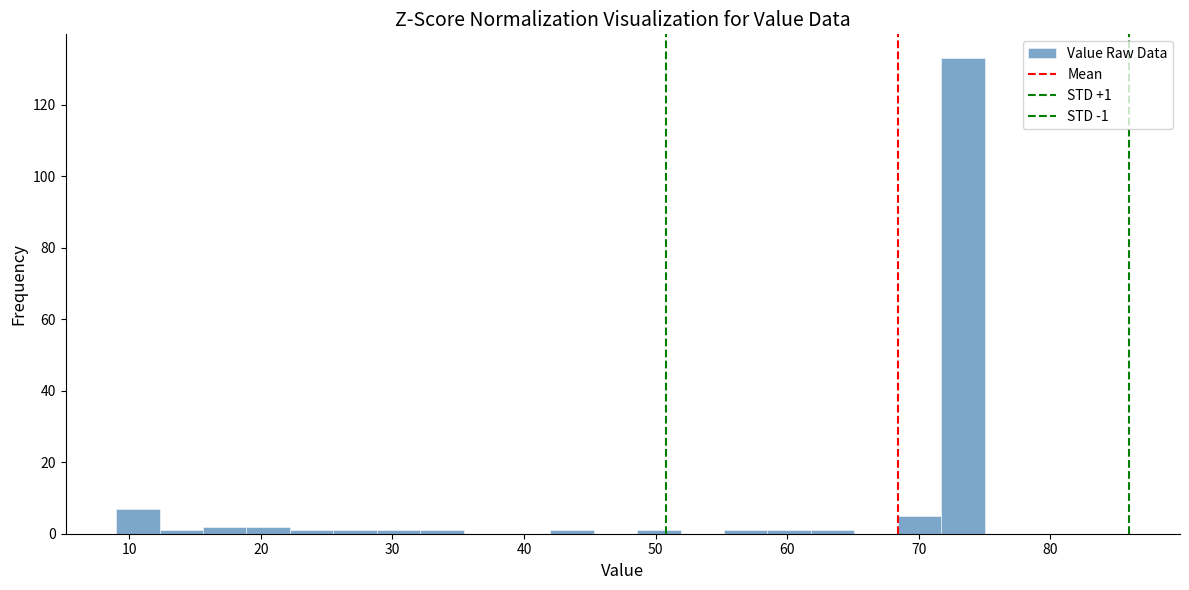

Read against the x-axis, roughly where is the centre of the tallest bar?

73